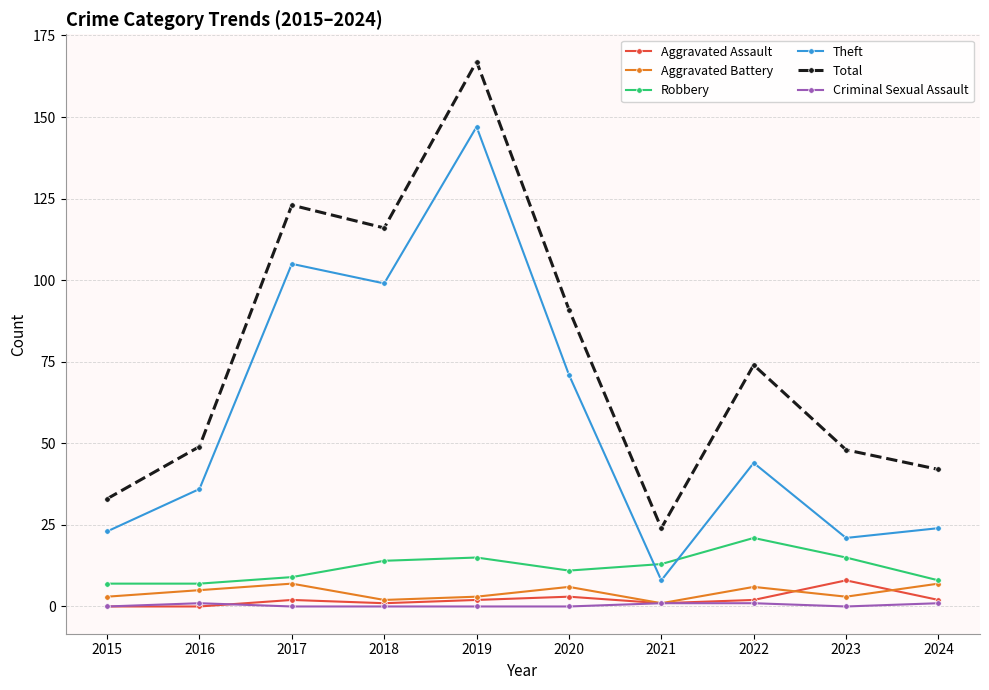

True or false: Aggravated Assault has more than 2 interior local peaks.

True